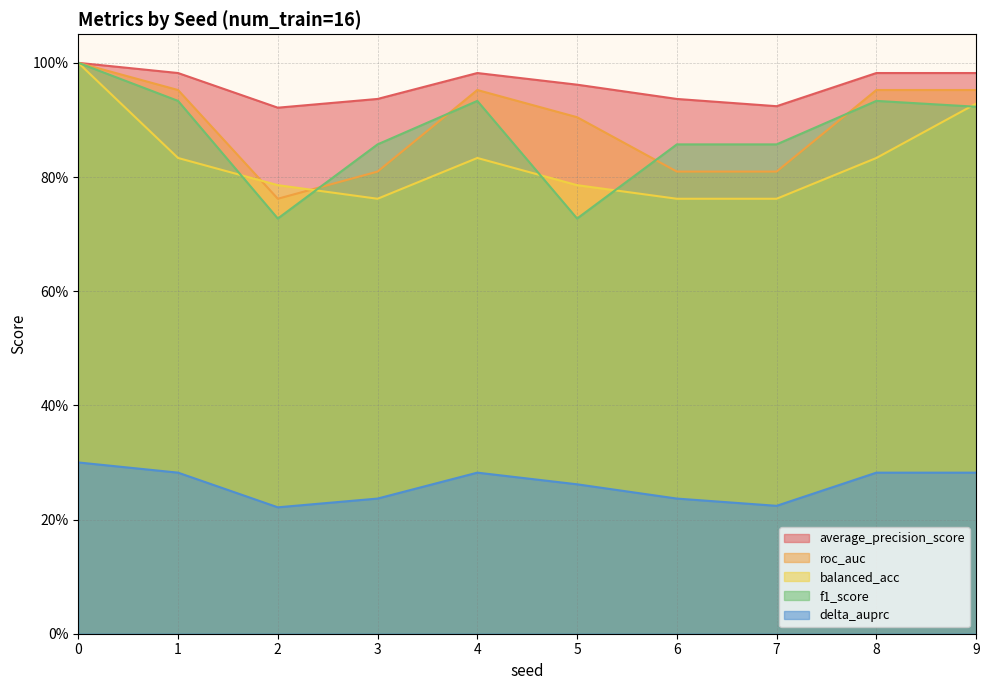

The value of delta_auprc at 7 is 0.3. True or false?

False